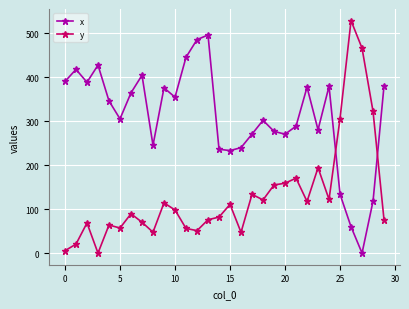

Which series ends up on top after the final intersection of x and y?

x